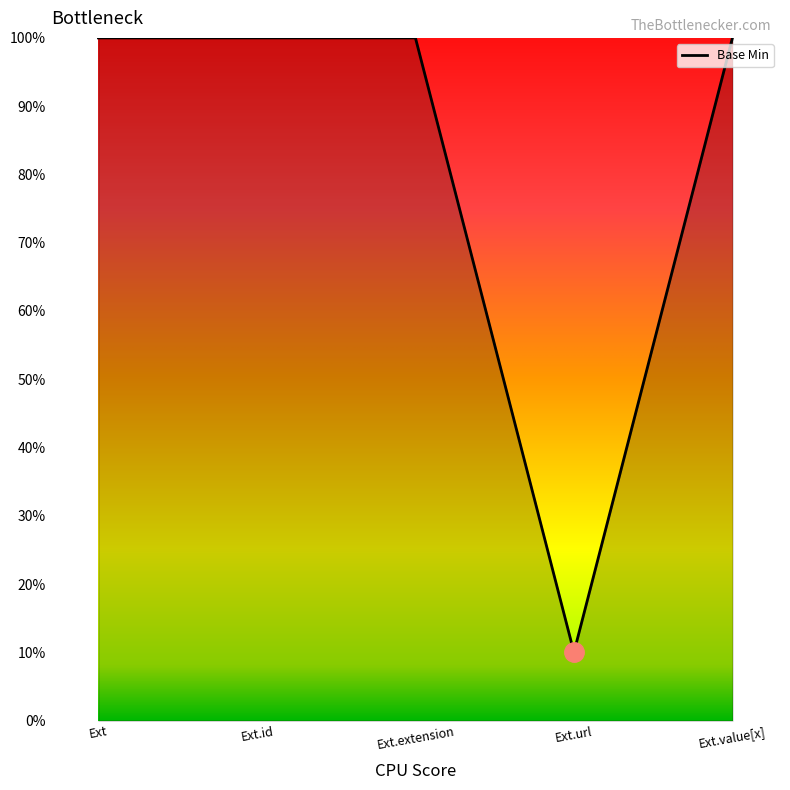

How many values are between 1 and 2?

4